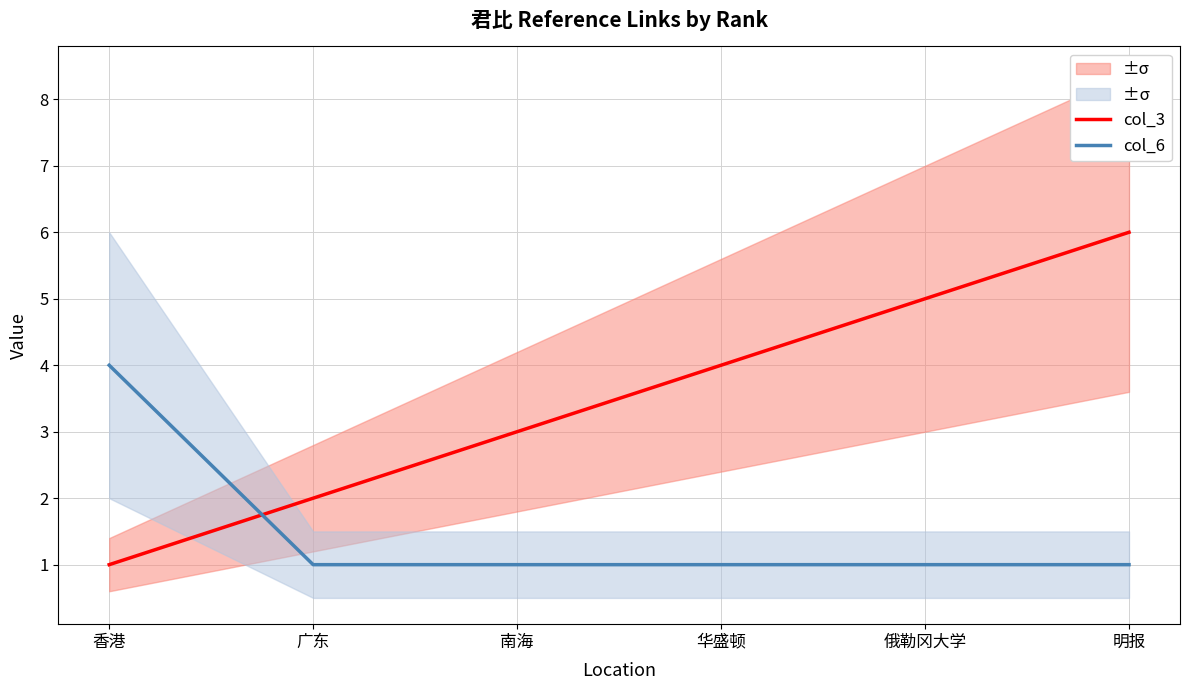

Is the value of col_3 at 香港 greater than the value of col_6 at 华盛顿?

No